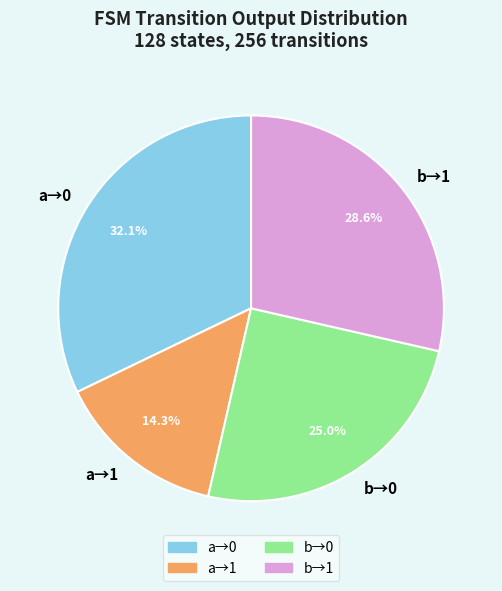

Is there any slice that represents more than half of the pie?

No